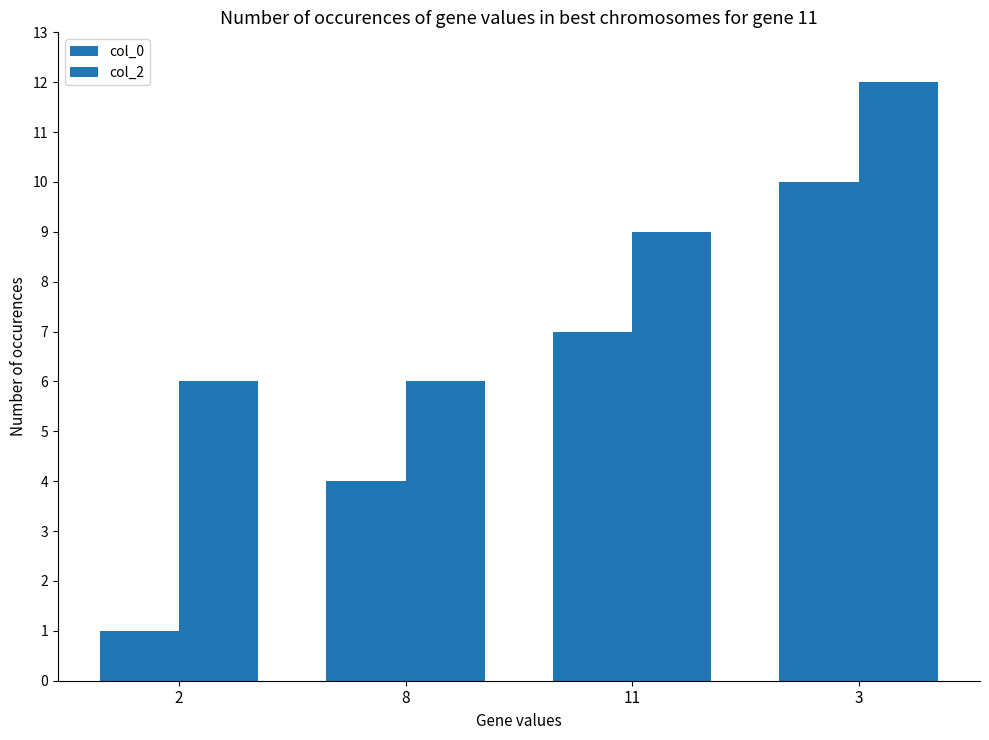

Is the value of col_2 at 2 greater than the value of col_0 at 11?

No